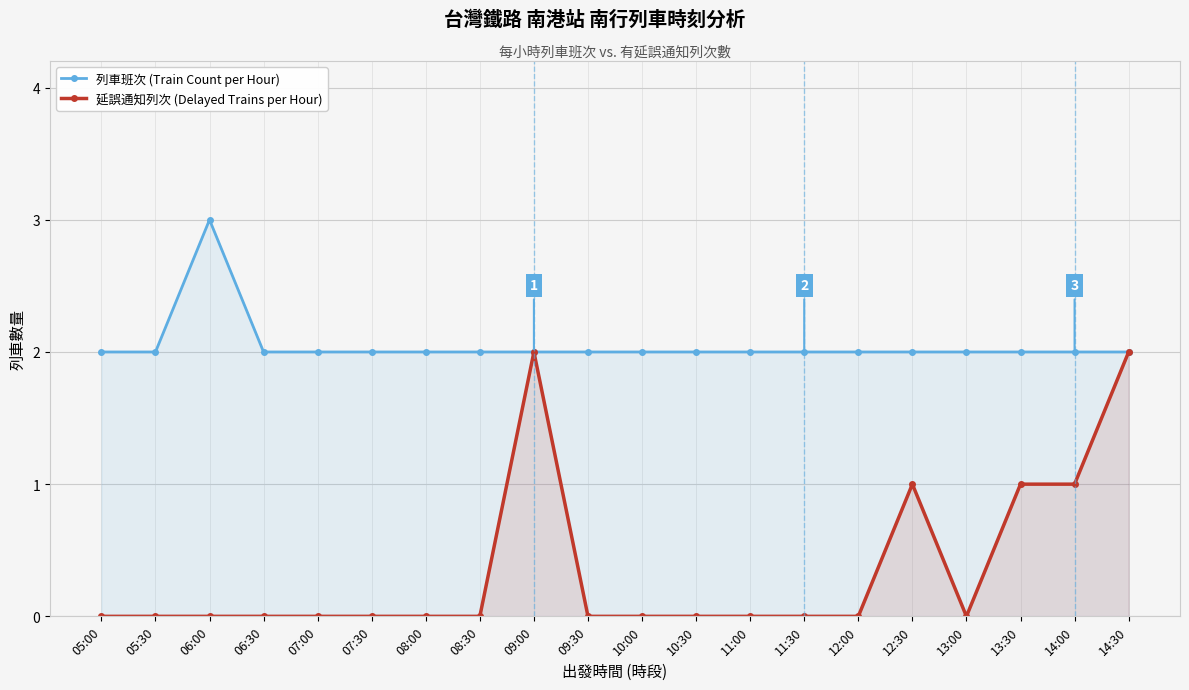

What is the difference between the second highest and second lowest values in the 延誤通知列次 (Delayed Trains per Hour) series?

2